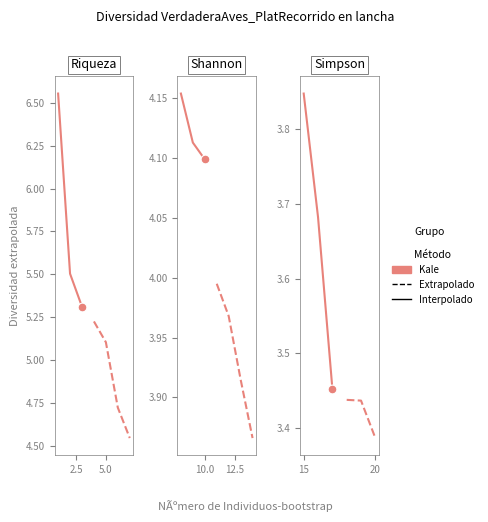

What are all the series names shown in the legend?

Interpolado, Extrapolado